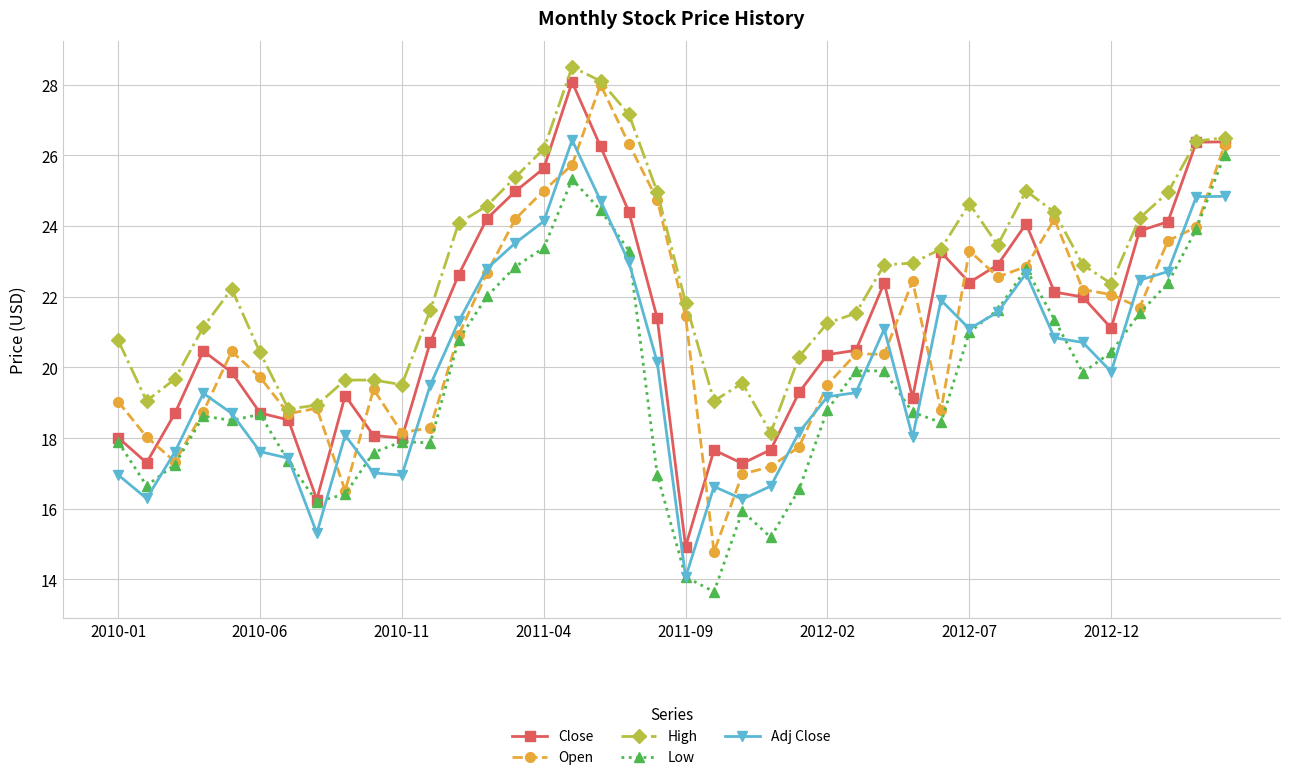

Does the chart have visible grid lines?

Yes